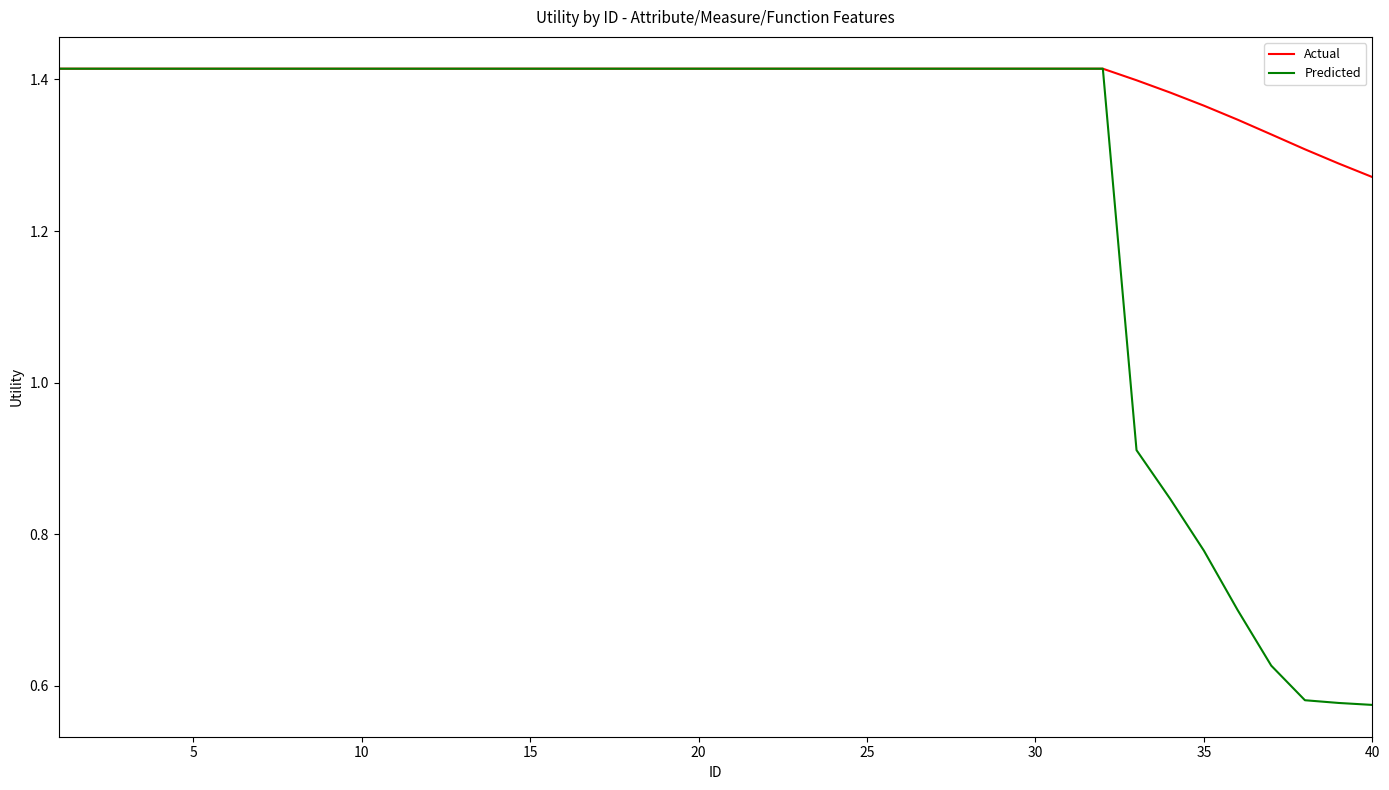

Which series has the largest total across all categories?

Actual